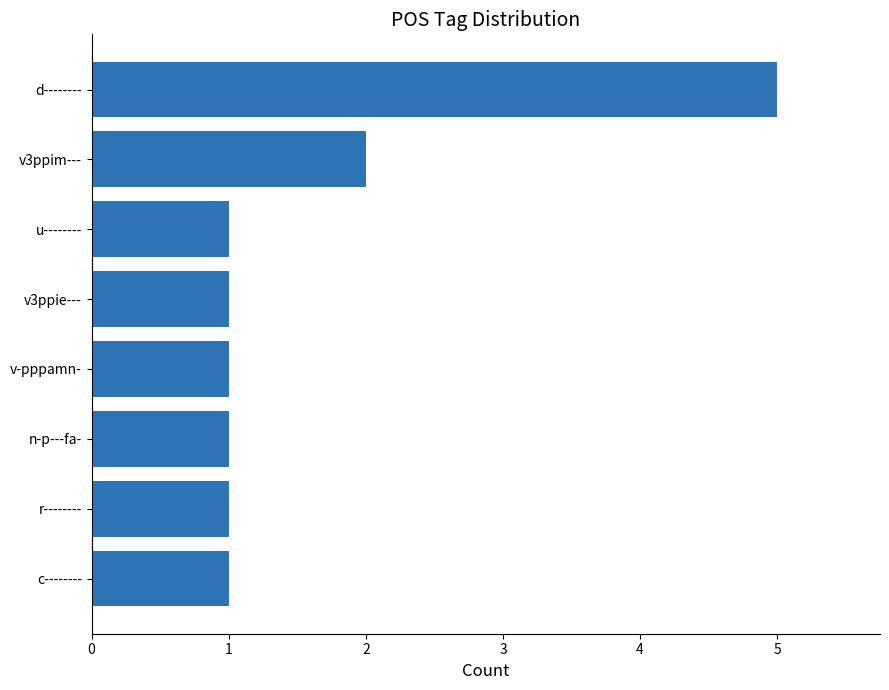

Where is the data nearest to the value 3?

v3ppim---